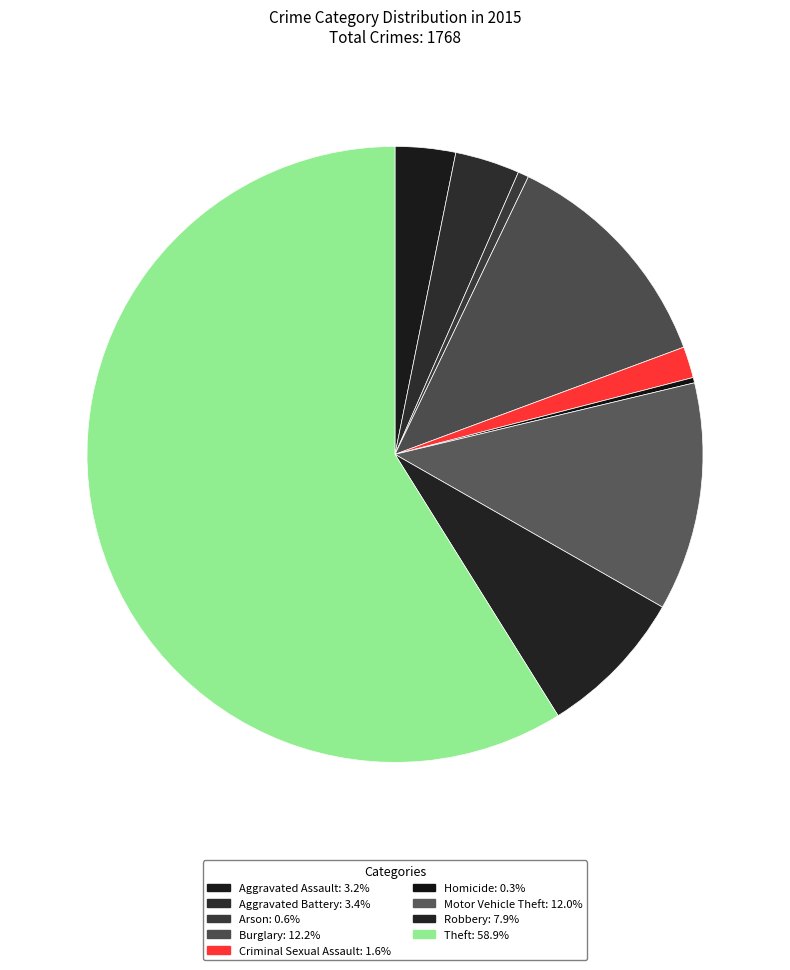

How many slices are in this pie chart?

9